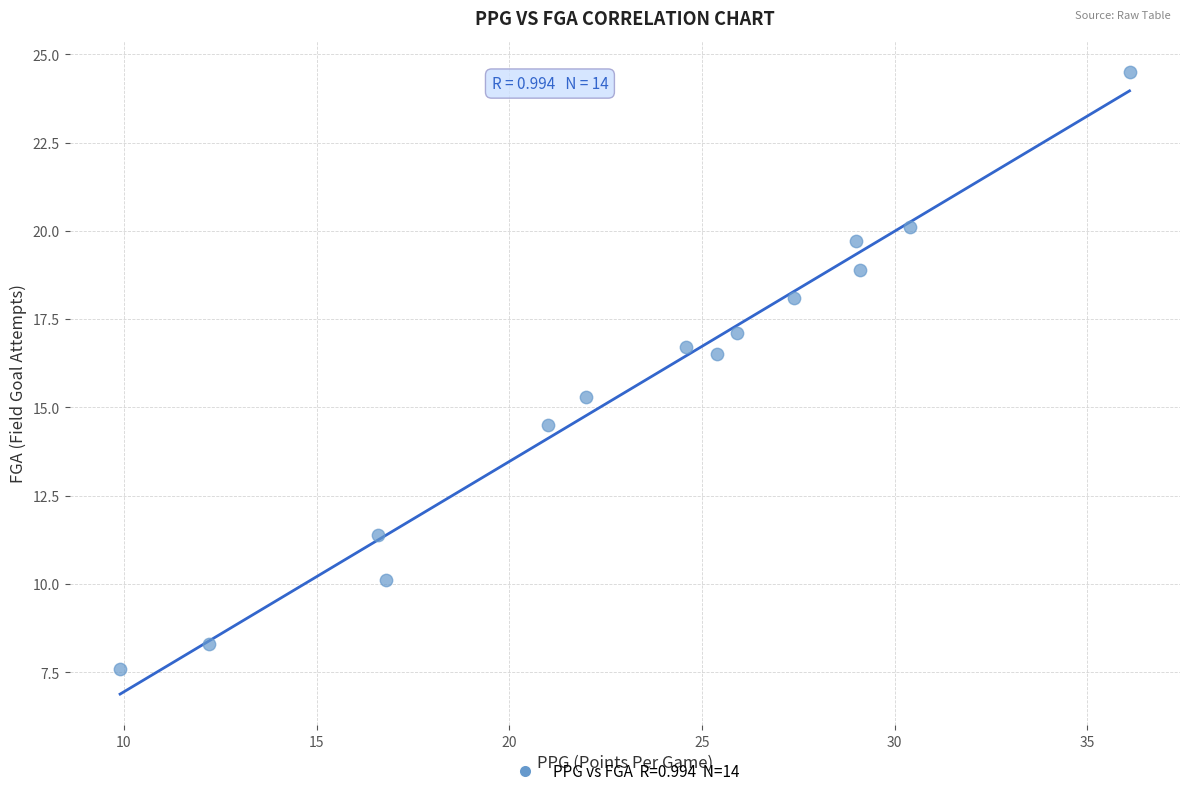

What Y value in the scatter plot is closest to 16?

16.5